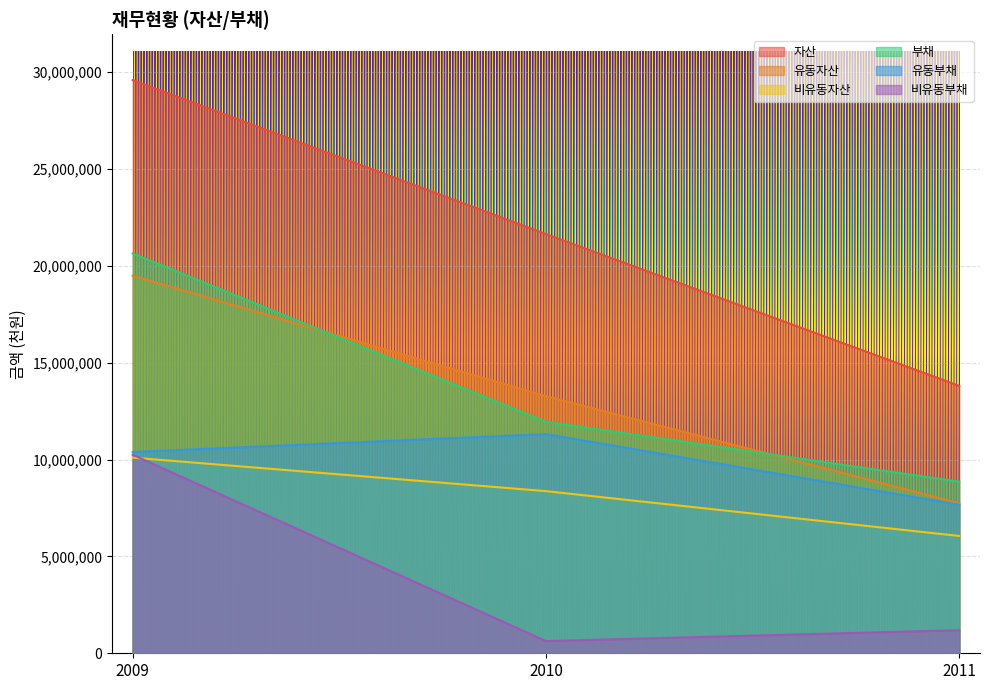

What value does the 유동자산 series have at 2009?

19490904